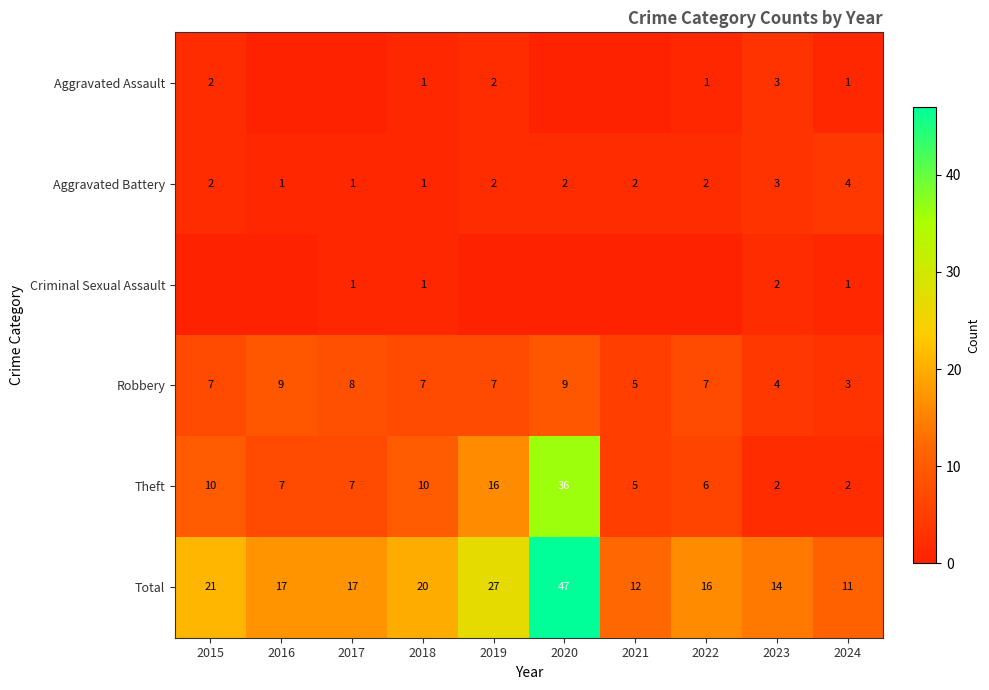

Read the Robbery value at 2016.

9